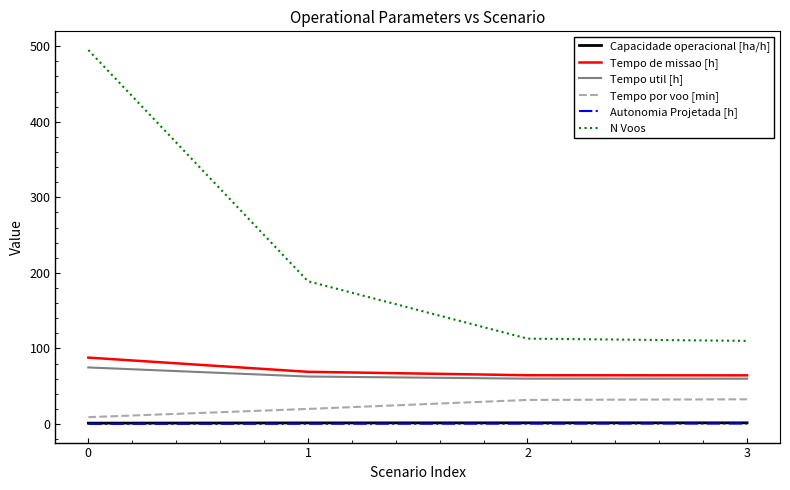

What is the difference between the Tempo por voo [min] values at 1 and 2?

11.9